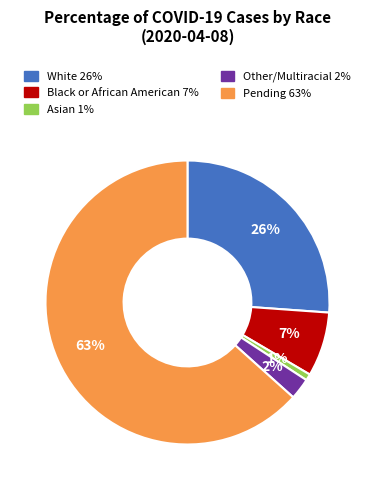

To the nearest percent, what is the average slice percentage?

20%